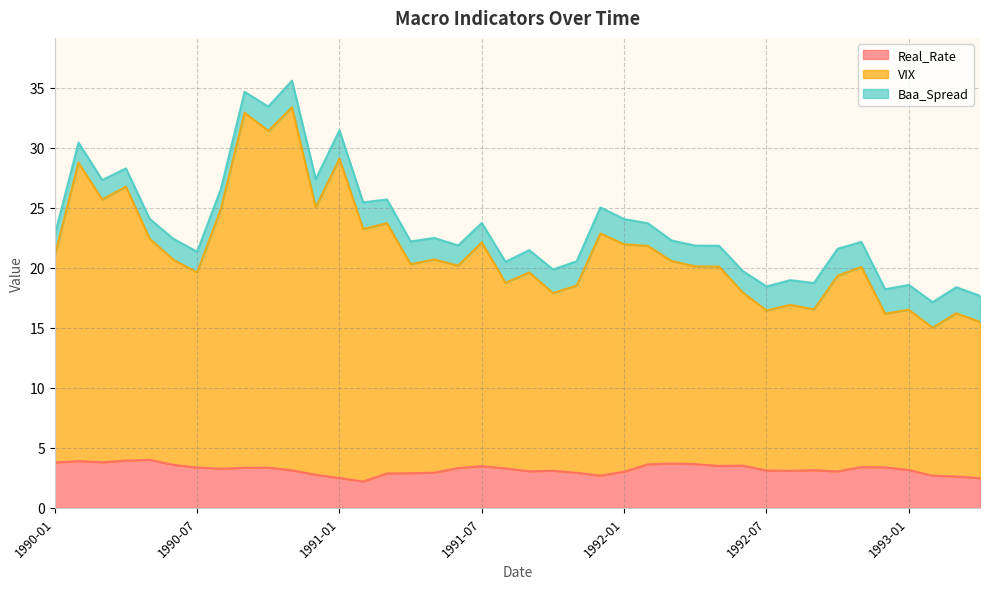

What is the label of the 9th point from the right?

1992-08